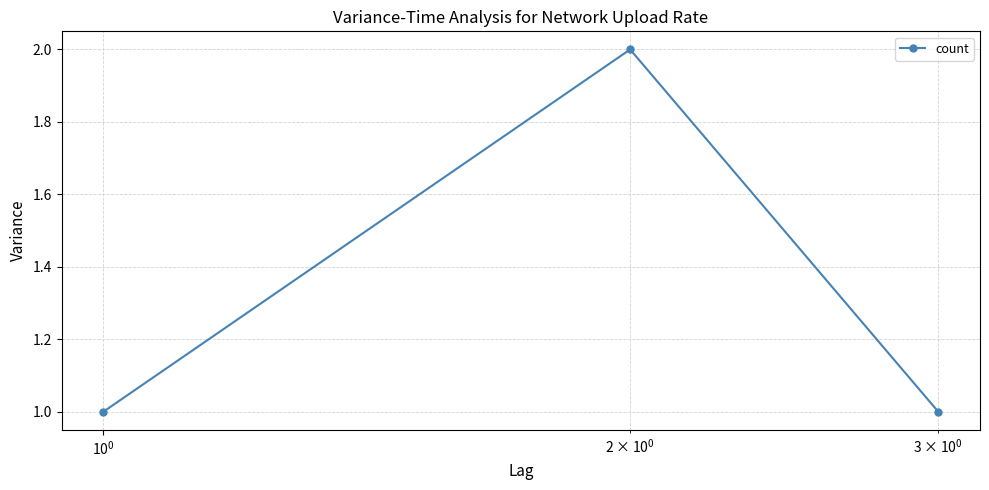

What is the value of the 3rd point from the left?

1